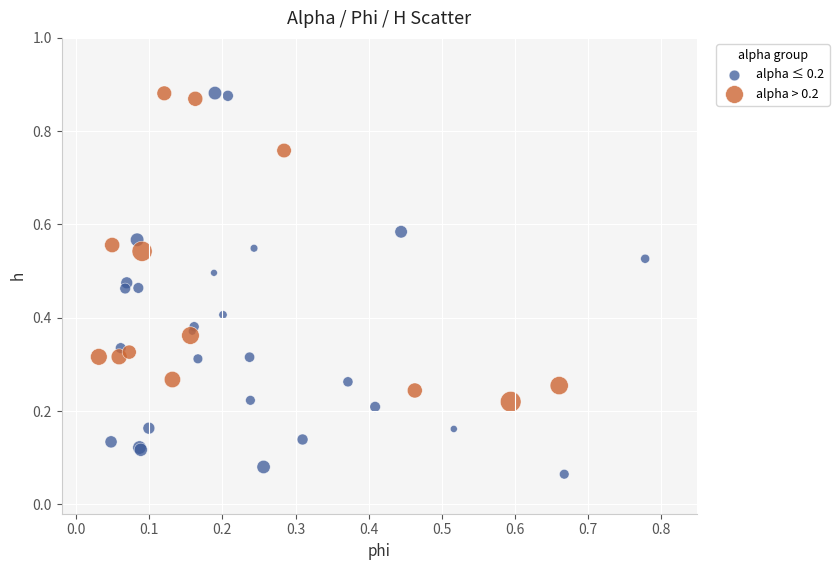

Which series has the largest Y range (max minus min)?

alpha ≤ 0.2